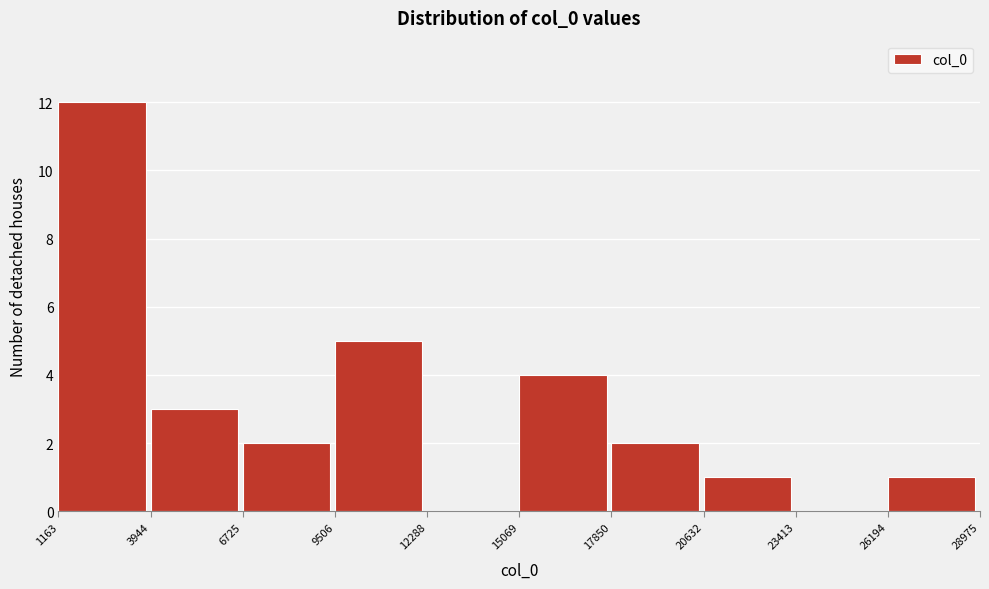

Reading left to right, transcribe this chart: for each bar, give the range it covers on the x-axis and its height. The values are not printed on the chart, so give them approximately, as read against the axis.

1163 to 3944: 12
3944 to 6725: 3
6725 to 9506: 2
9506 to 12288: 5
12288 to 15069: 0
15069 to 17850: 4
17850 to 20632: 2
20632 to 23413: 1
23413 to 26194: 0
26194 to 28975: 1